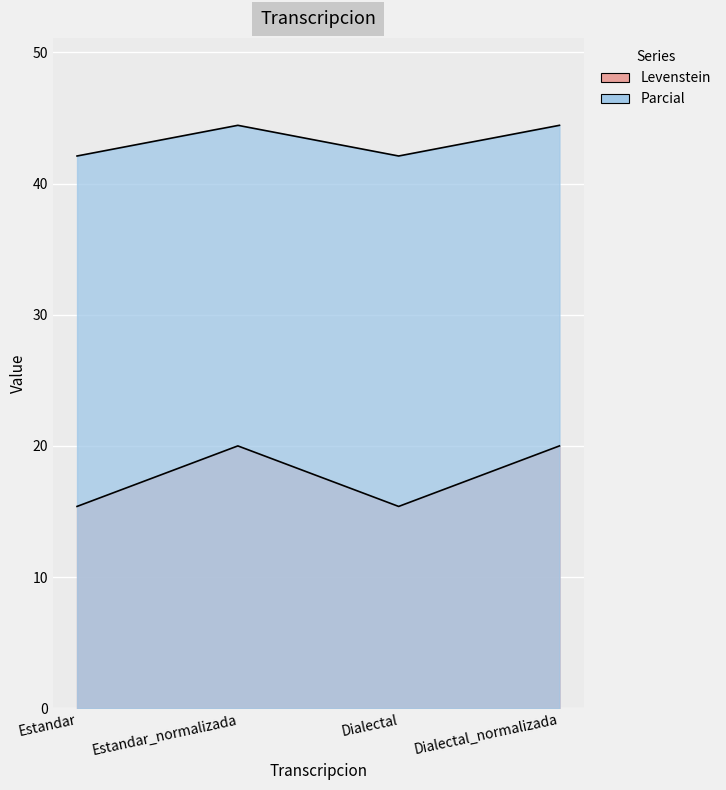

What is the label of the 3rd point from the right?

Estandar_normalizada